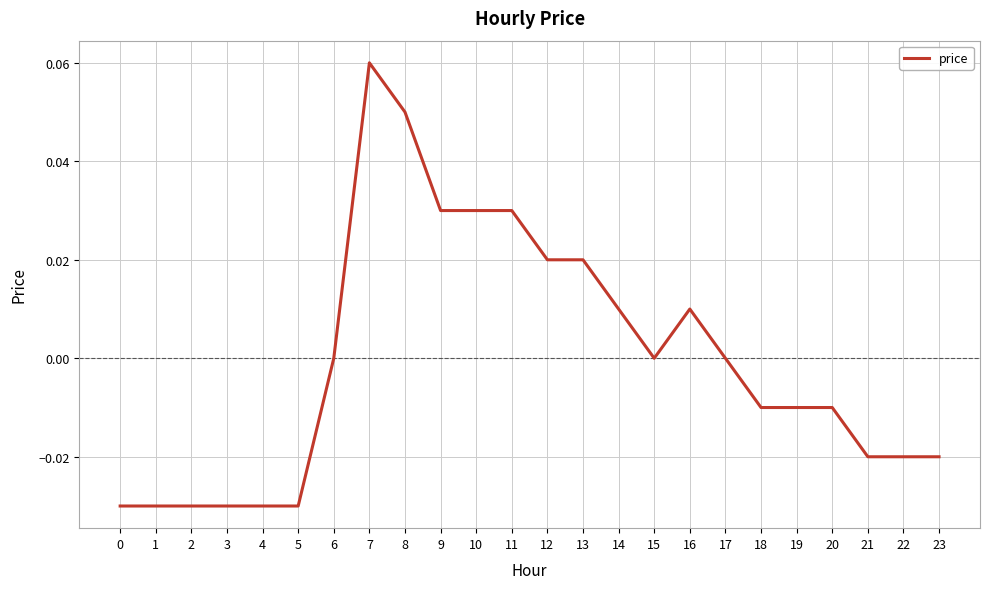

Between 8 and 21, which is larger?

8